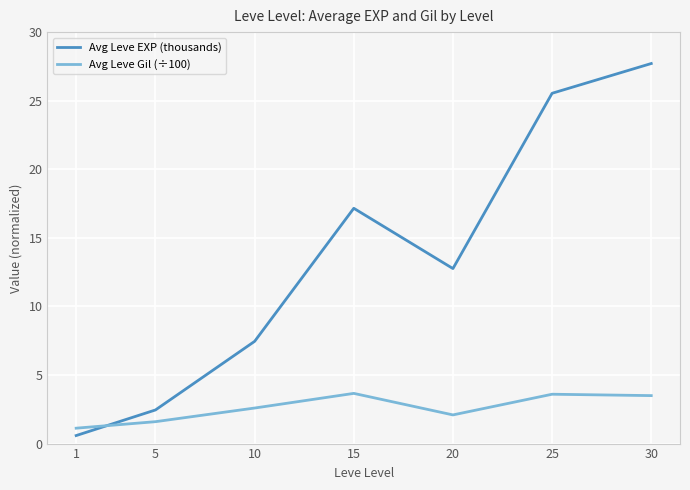

List the labels in order of Avg Leve EXP (thousands) value, largest first.

30, 25, 15, 20, 10, 5, 1